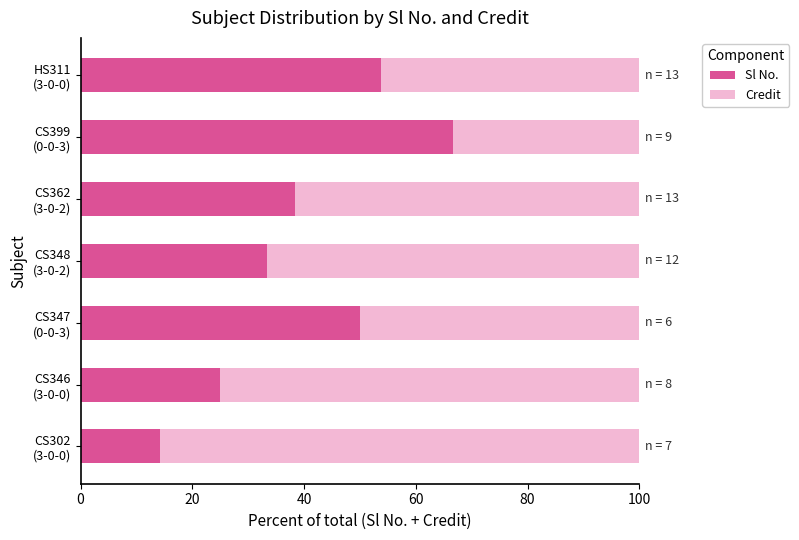

What is the difference between the second highest and minimum values in the Sl No. series?

39.6